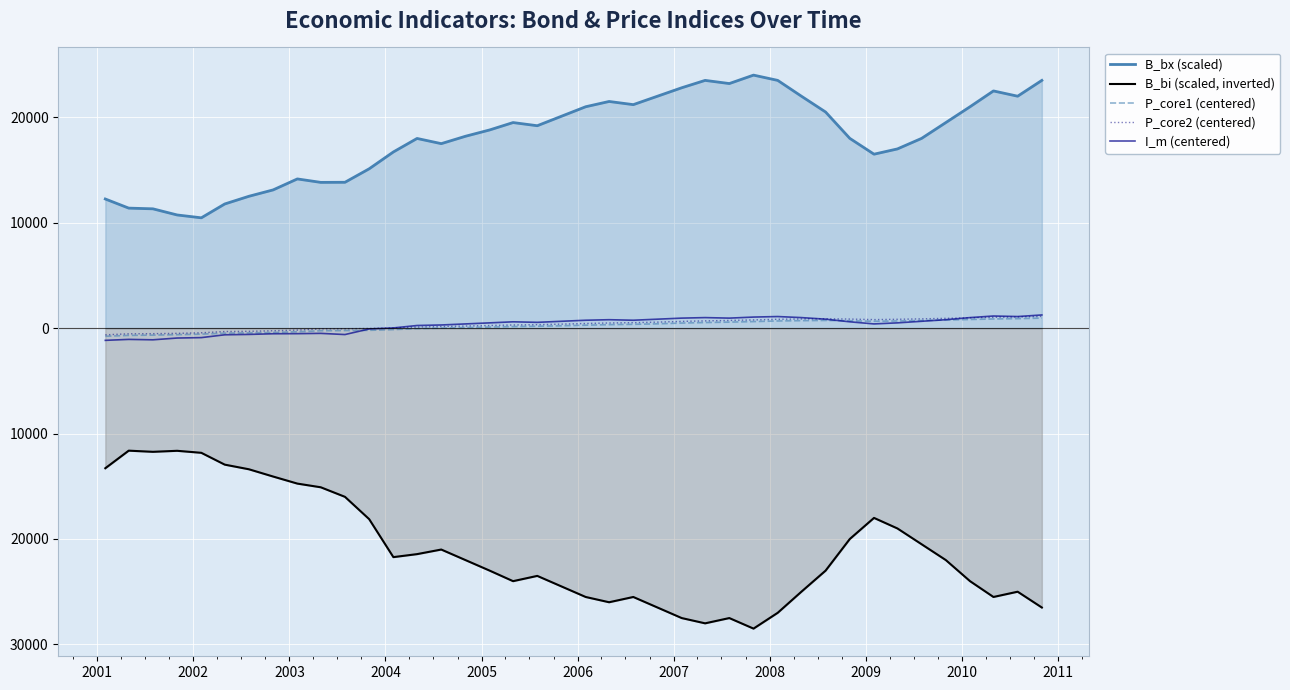

Does the chart display data point markers on the line(s)?

No